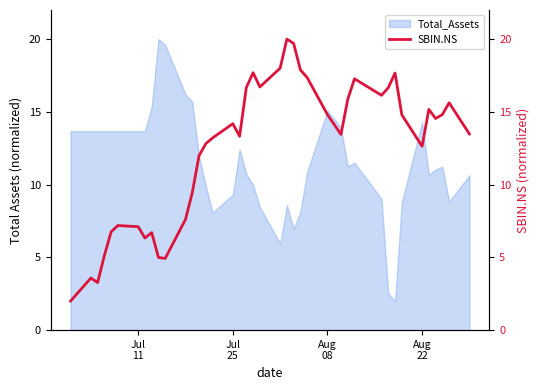

What is the maximum value for Total_Assets?

20.0